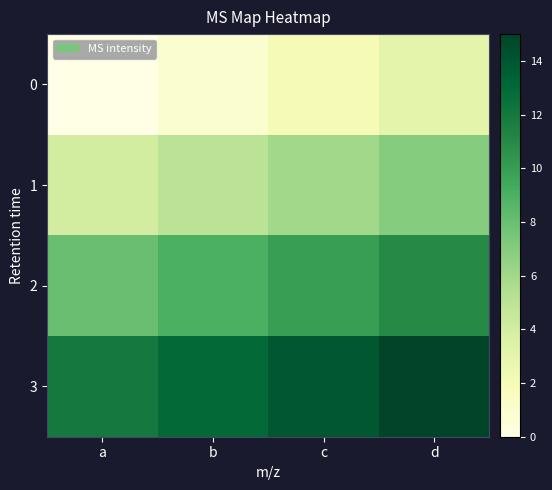

Reading right to left, extract all data points from this chart.

0: d=3	c=2	b=1	a=0
1: d=7	c=6	b=5	a=4
2: d=11	c=10	b=9	a=8
3: d=15	c=14	b=13	a=12